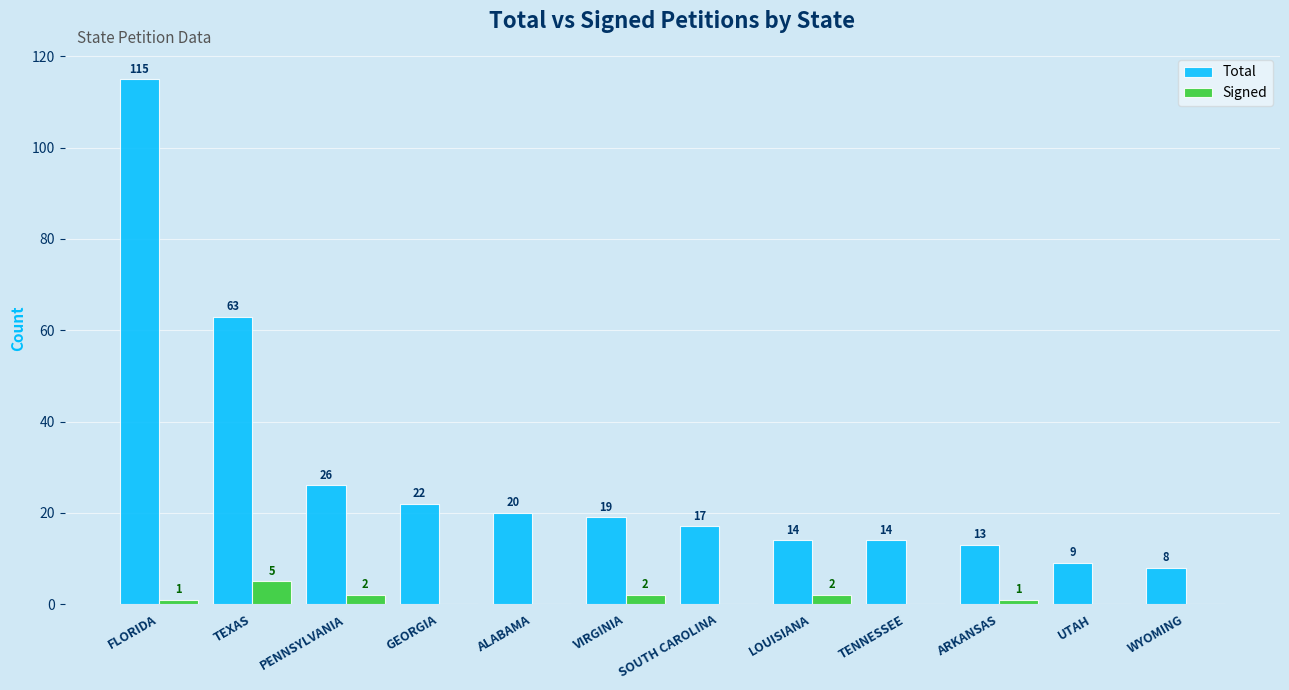

How many groups of bars are there?

12